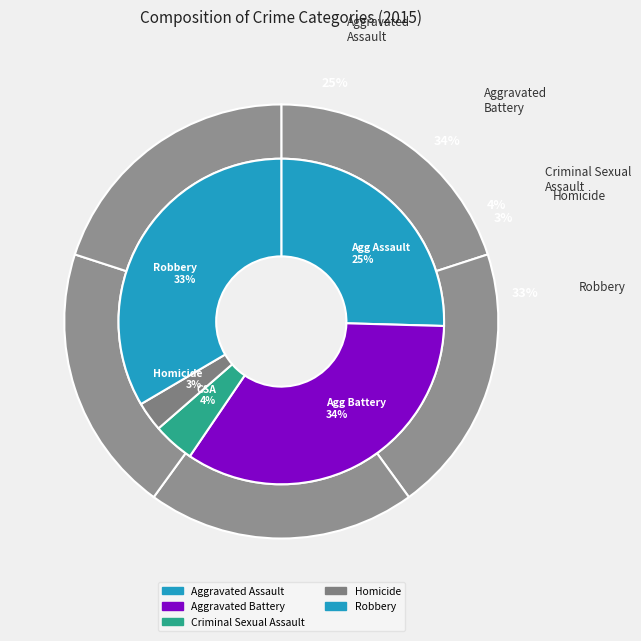

What is the ratio of the value at Criminal Sexual Assault to the value at Aggravated Assault?

0.2